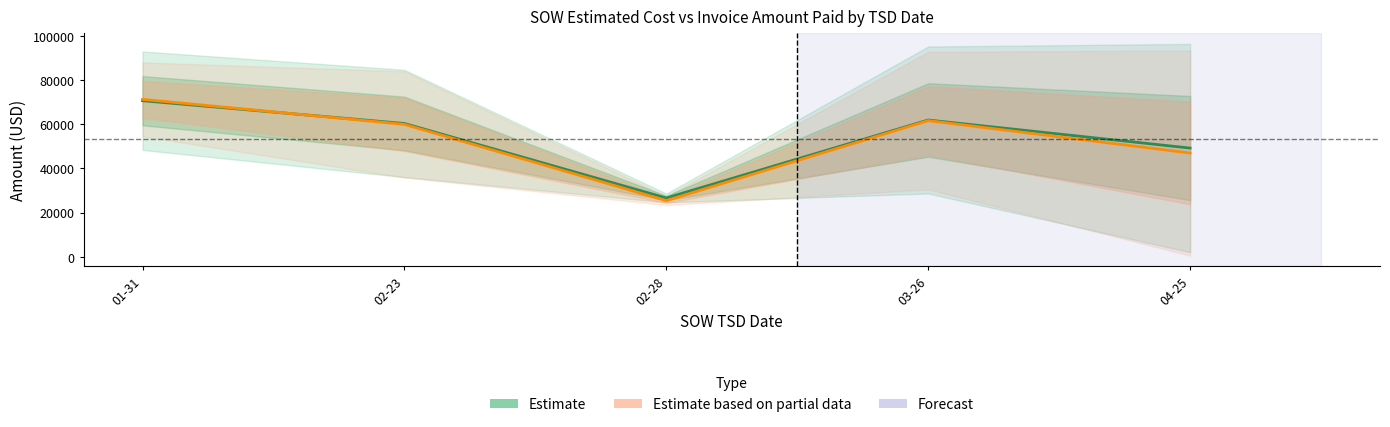

At which label does Estimate based on partial data first exceed 59960?

01-31